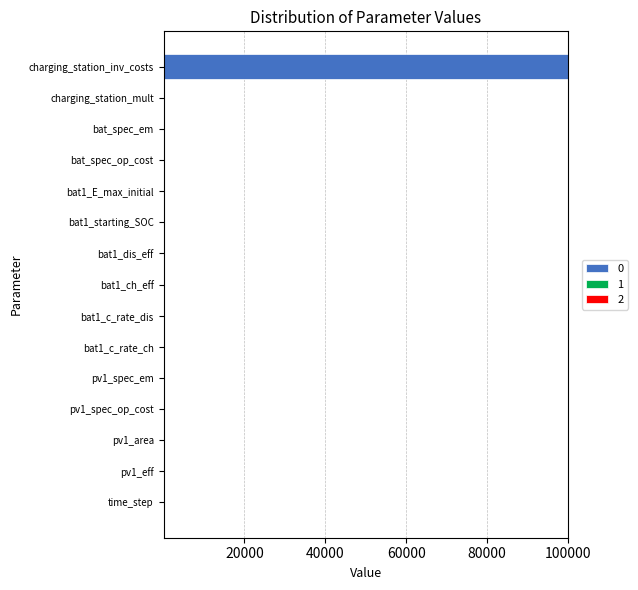

Which category has the highest value across all series?

charging_station_inv_costs